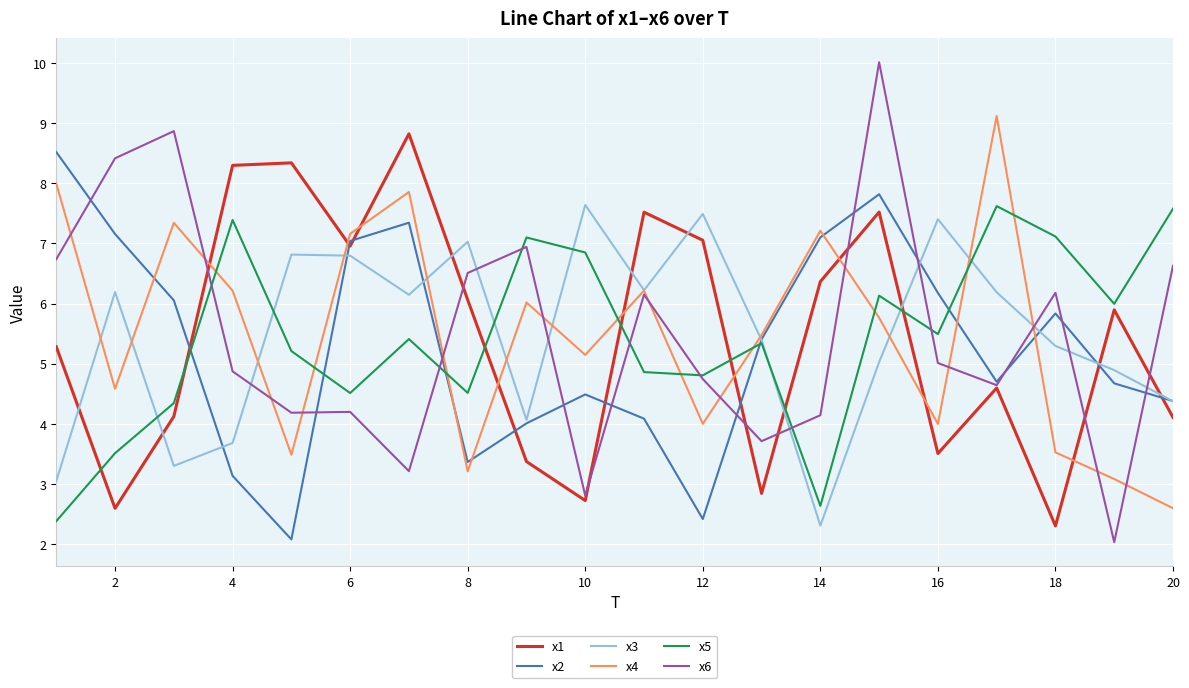

Which series has the widest spread of values?

x6